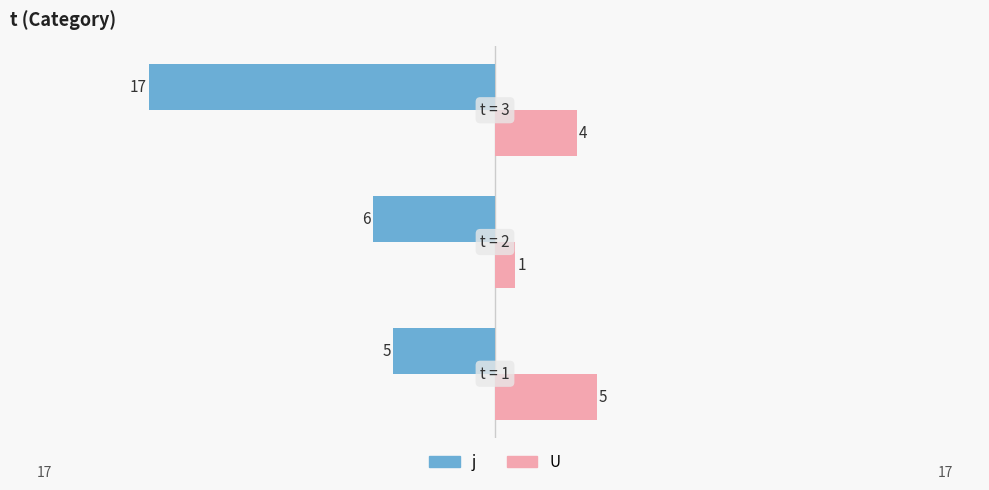

Which series has the widest spread of values?

j